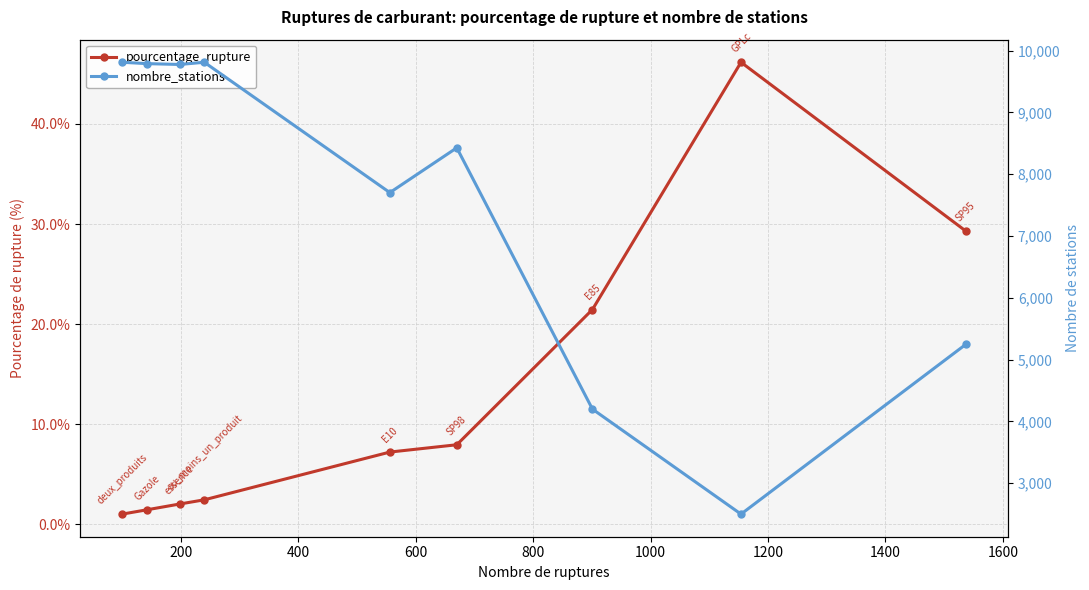

What is the sum of the nombre_stations values at 1000 and 200?

18216.0